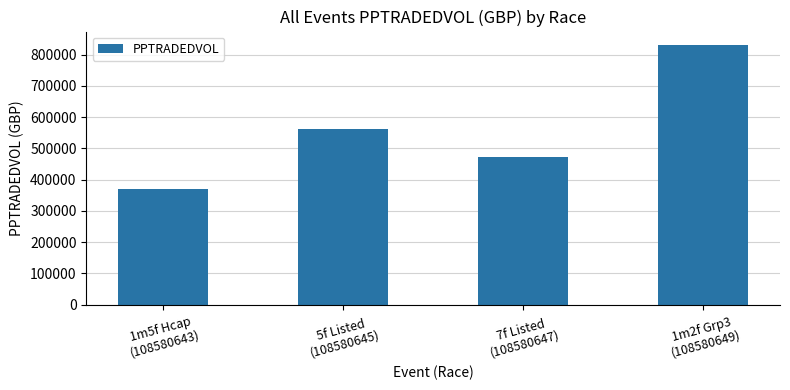

Approximately how many times larger is the value at 1m5f Hcap
(108580643) compared to 7f Listed
(108580647)?

0.8